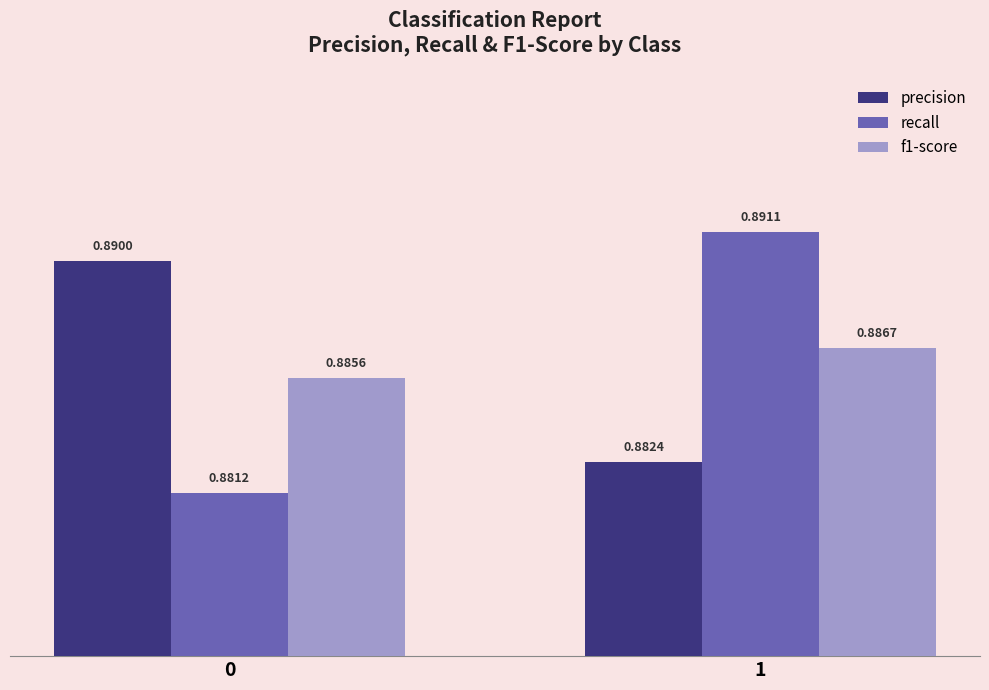

List the labels in order of recall value, smallest first.

0, 1